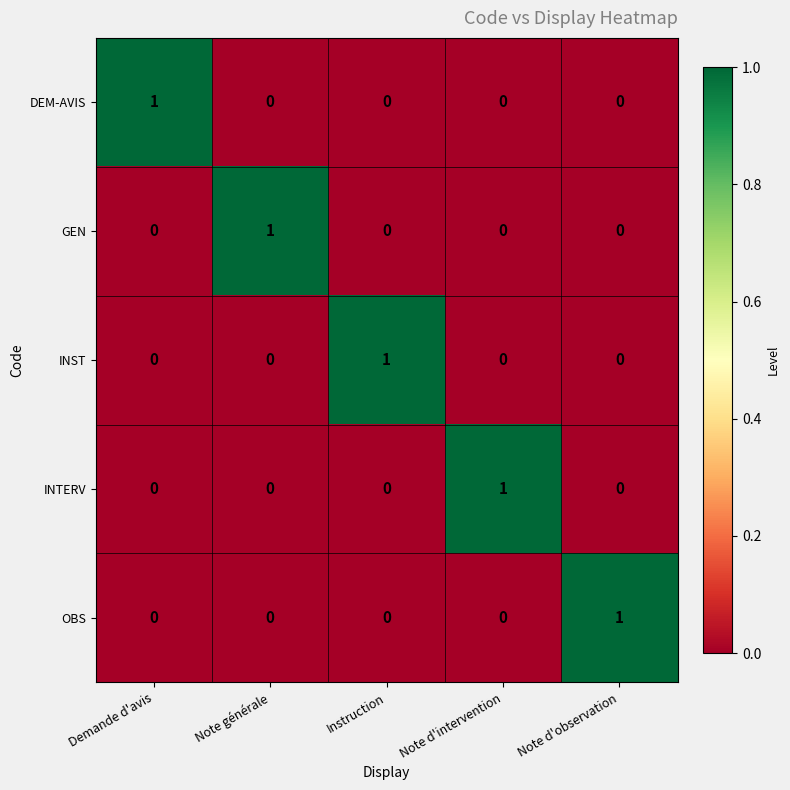

Reading left to right, transcribe all the data shown in this chart.

DEM-AVIS: 1	0	0	0	0
GEN: 0	1	0	0	0
INST: 0	0	1	0	0
INTERV: 0	0	0	1	0
OBS: 0	0	0	0	1